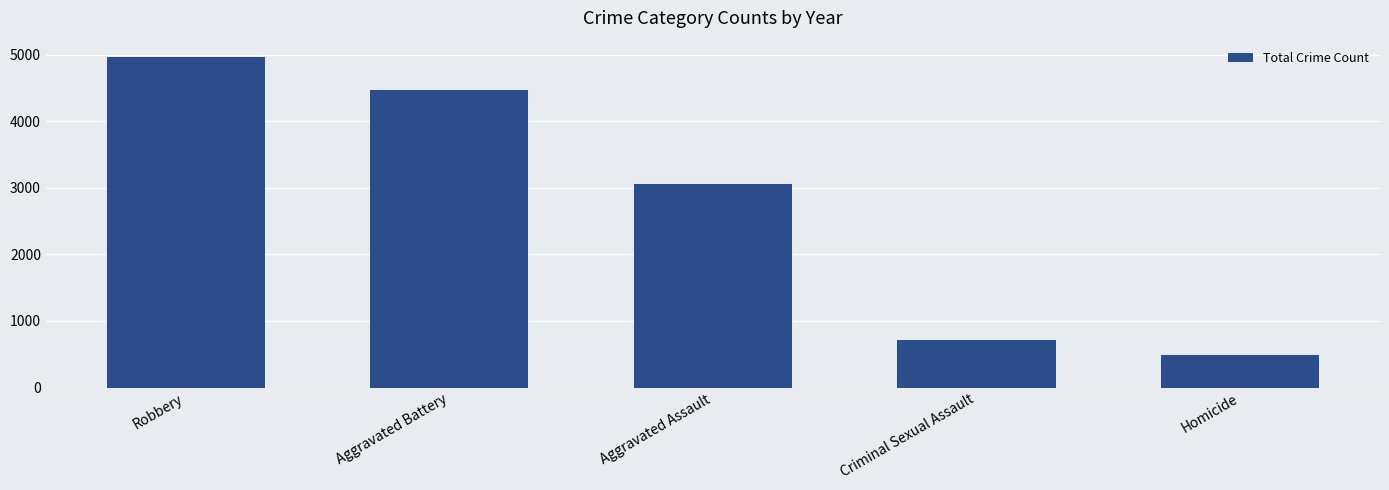

Rank the categories by value from lowest to highest.

Homicide, Criminal Sexual Assault, Aggravated Assault, Aggravated Battery, Robbery